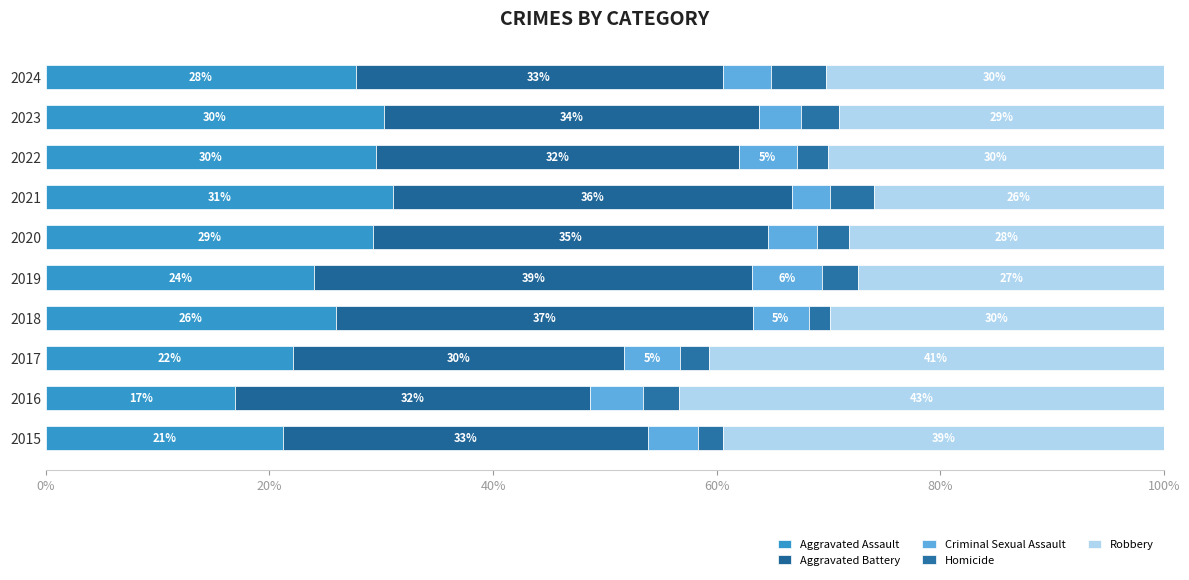

What are all the series names shown in the legend?

Aggravated Assault, Aggravated Battery, Criminal Sexual Assault, Homicide, Robbery